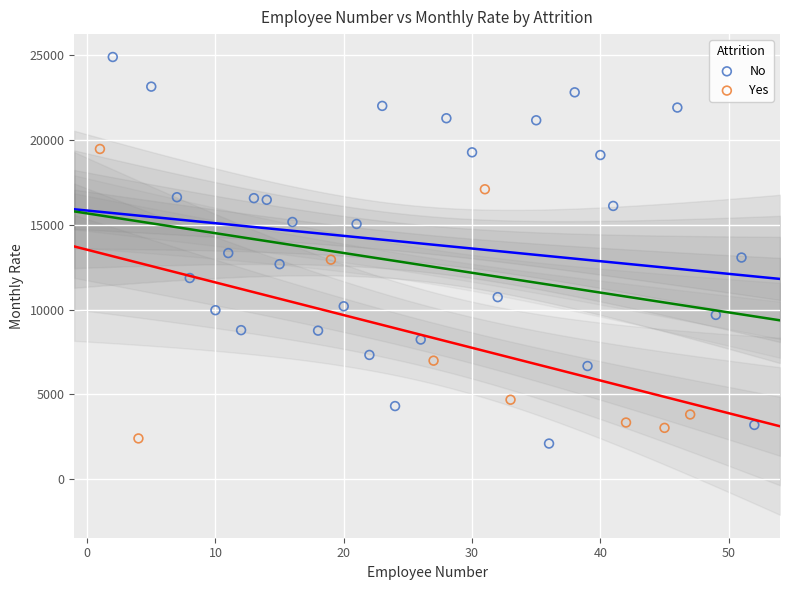

Which series contains the highest Y value?

No